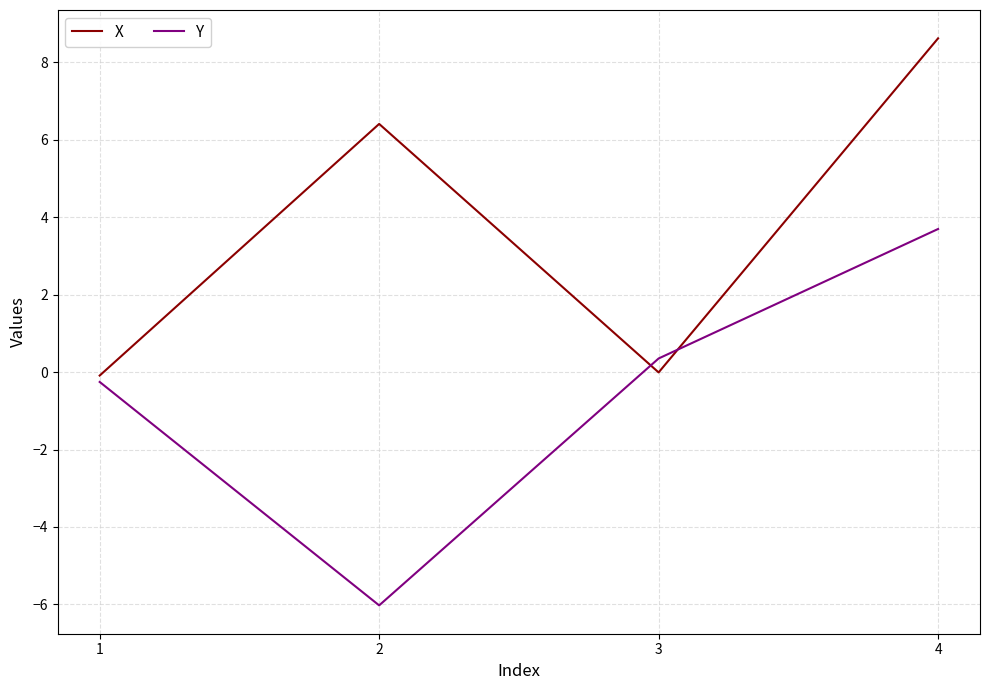

What is the total value across all series at 4?

12.3